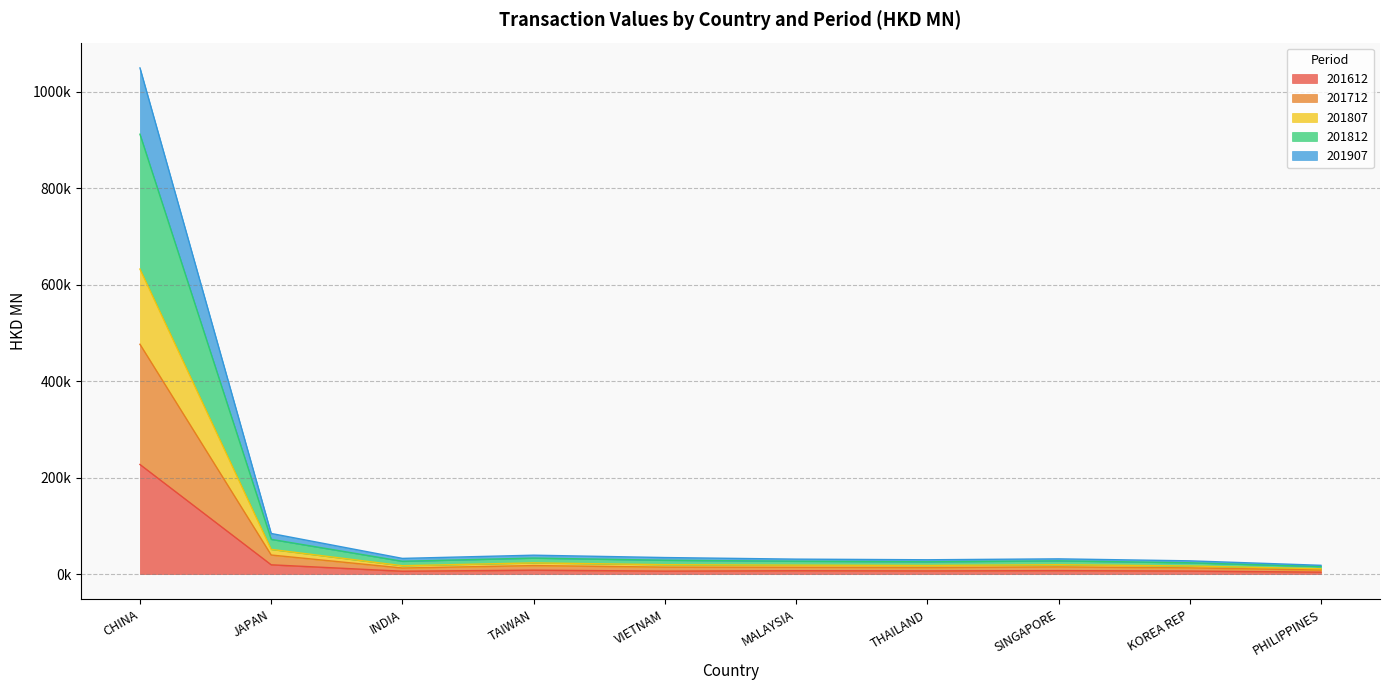

Does the chart display data point markers on the line(s)?

No